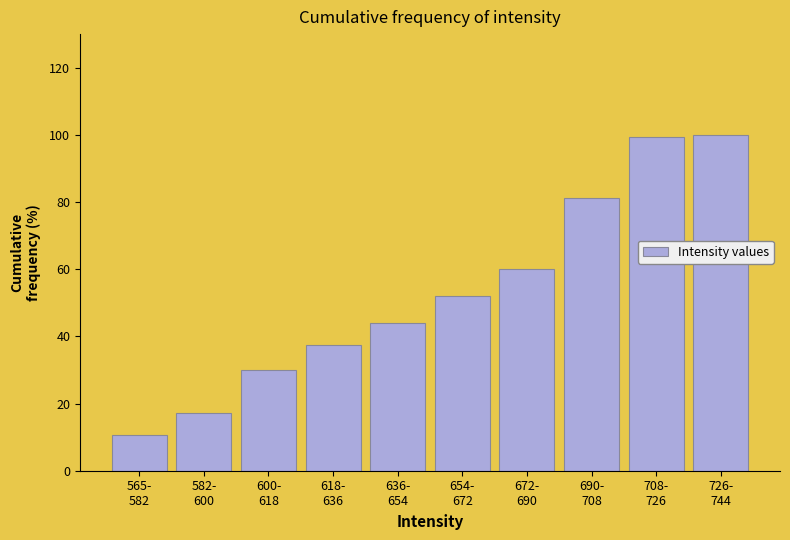

Reading right to left, transcribe all the data shown in this chart.

100.0	99.3	81.3	60.0	52.0	44.0	37.3	30.0	17.3	10.7